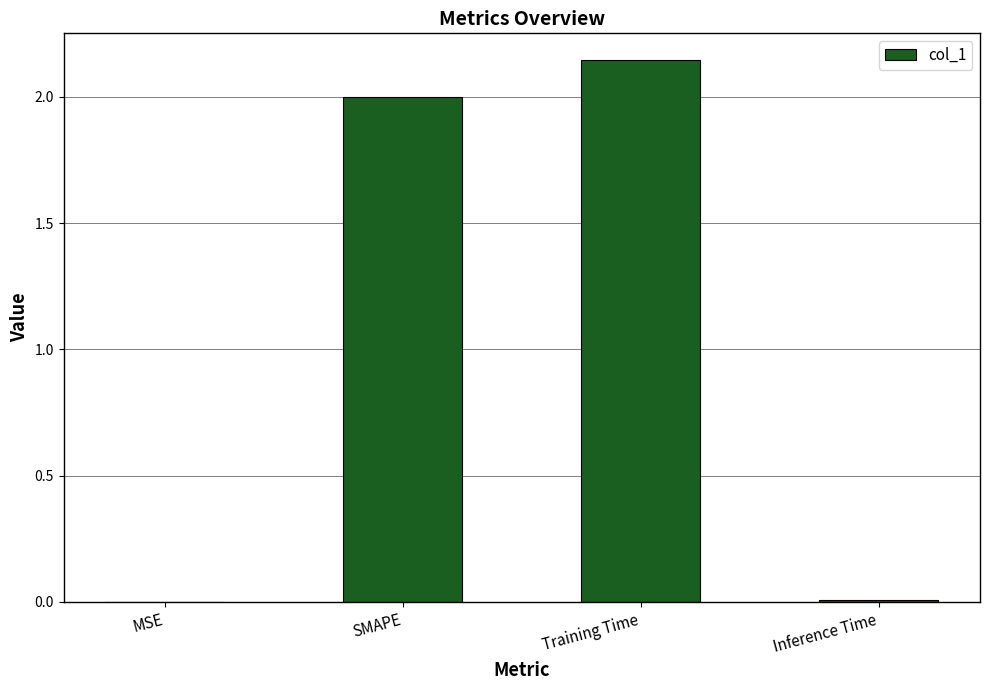

The chart shows a value of 3.3 at SMAPE. True or false?

False